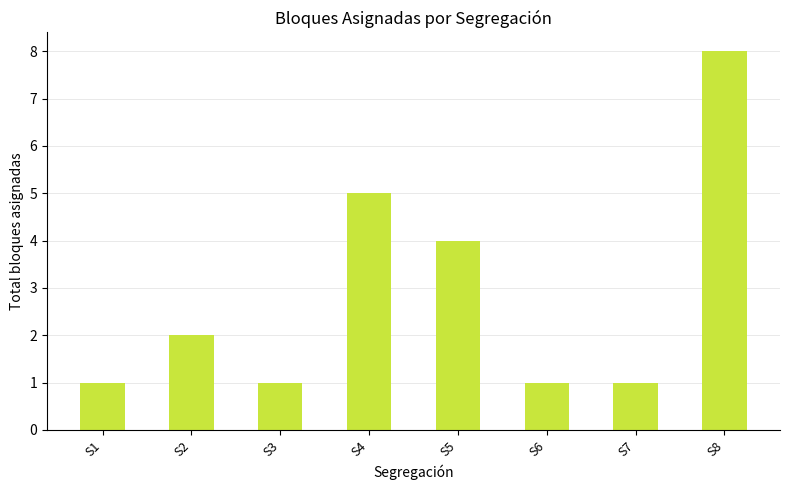

What is the average value?

3